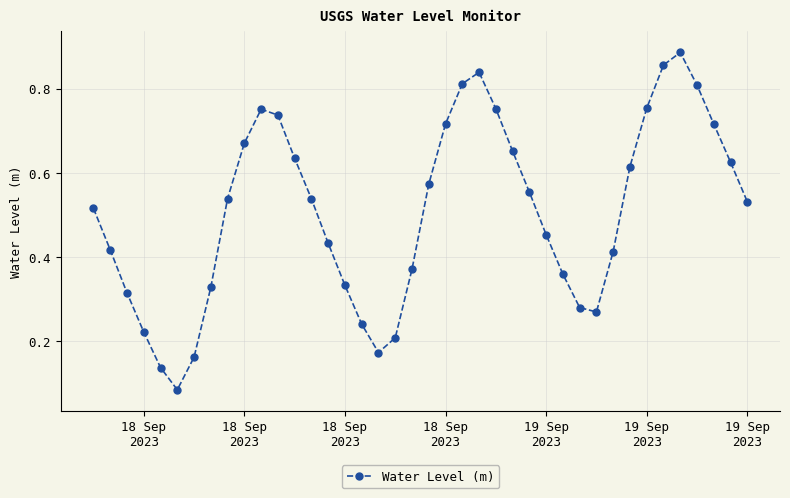

Count the values in the range 0 to 1.

40